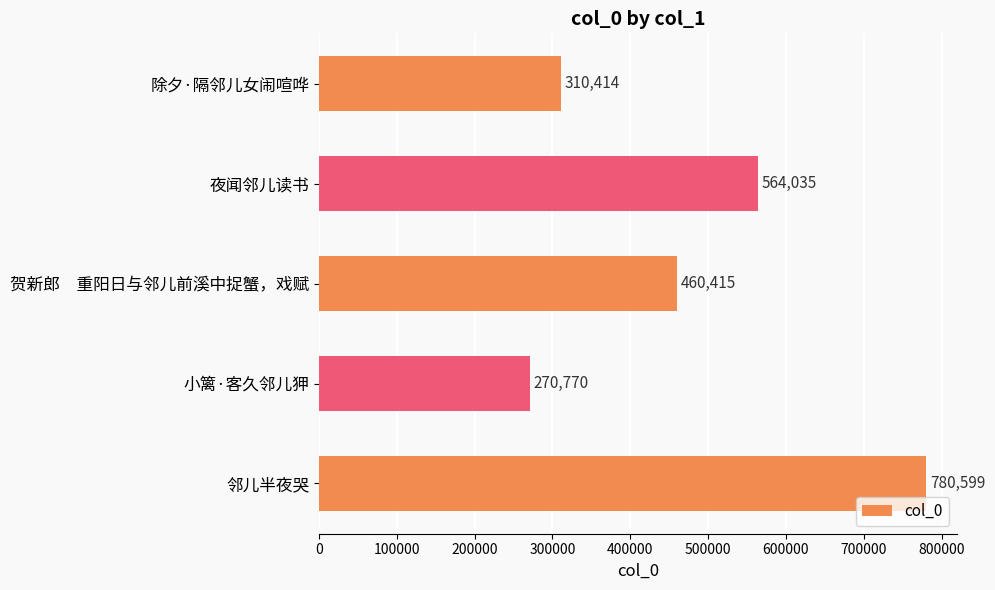

Is it true that the value at 小篱·客久邻儿狎 is 270770?

True